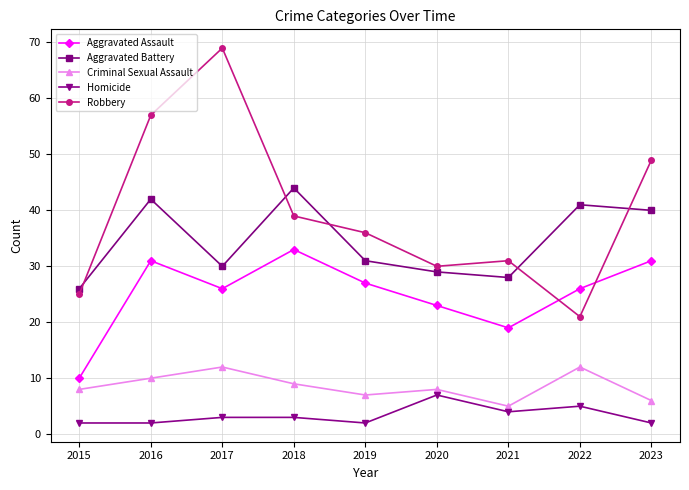

What is the difference between the second highest and second lowest values in the Aggravated Battery series?

14